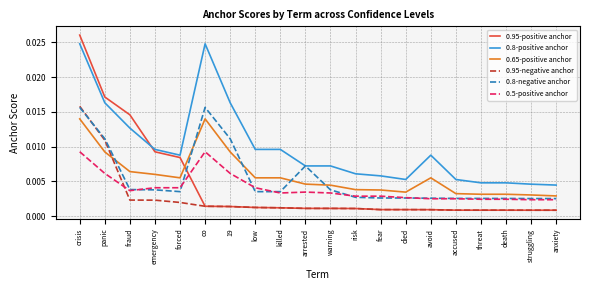

True or false: 0.95-positive anchor and 0.8-positive anchor intersect in this chart.

True